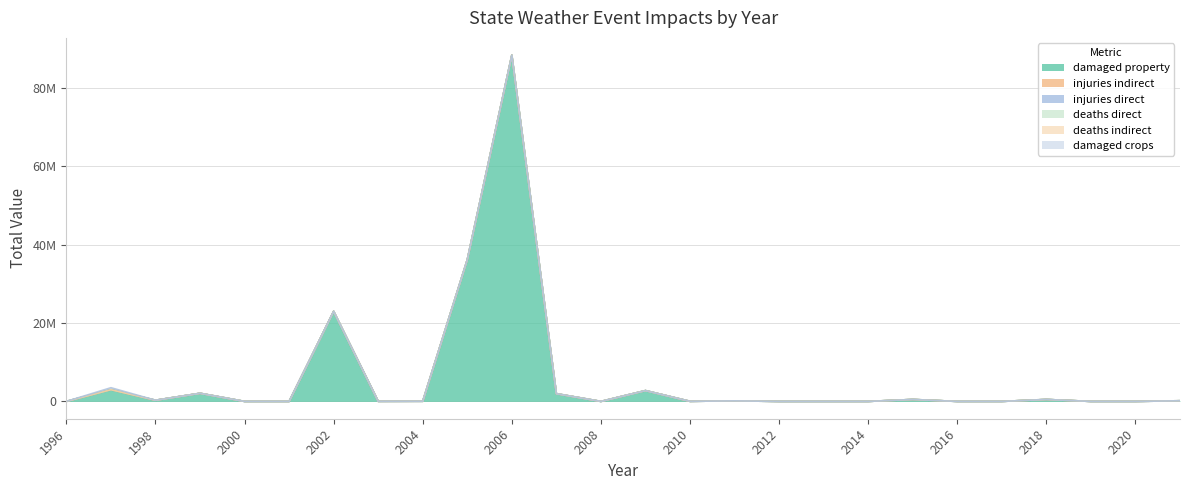

Is the value of states_total_injuries_direct at 2021 greater than the value of states_total_damaged_property at 2018?

No